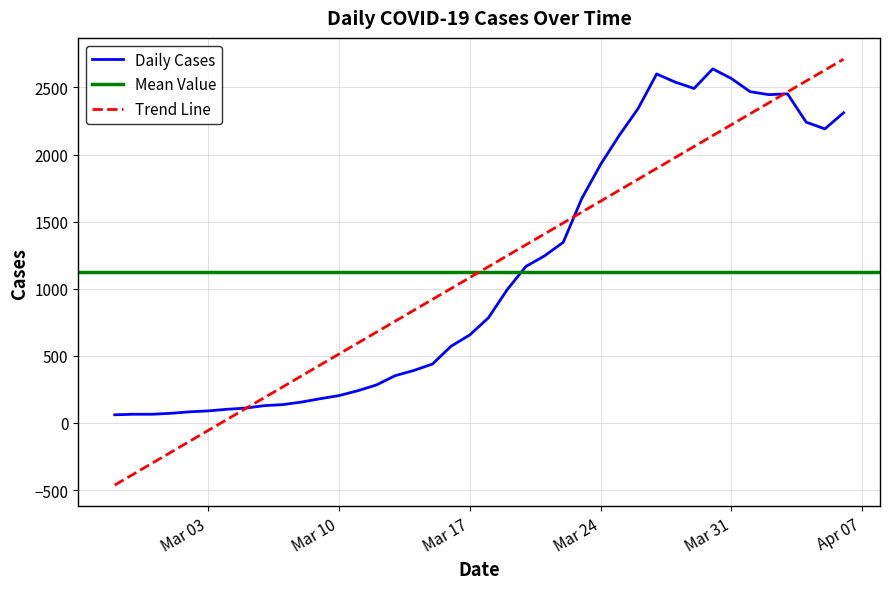

What position from the left is 2020-03-06?

9